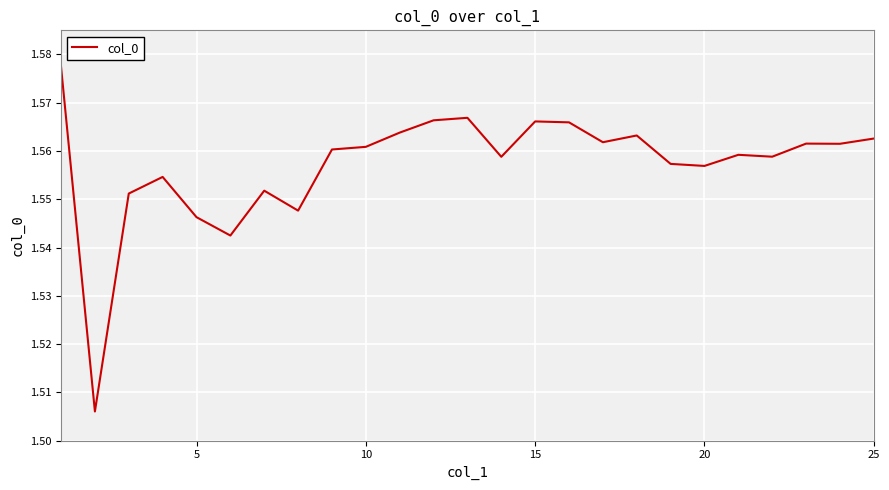

How many series are shown in this chart?

1